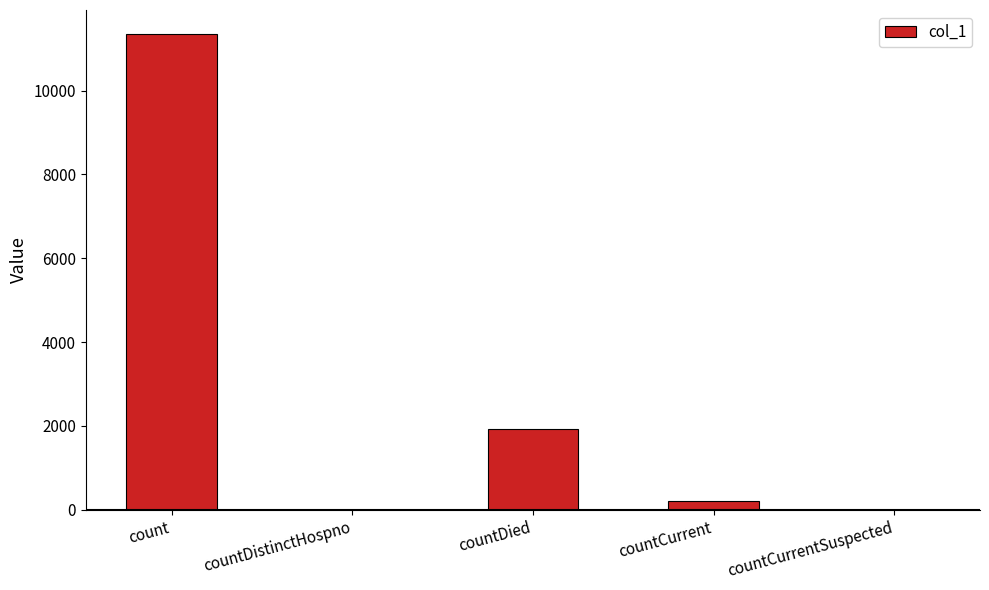

Are the bars horizontal?

No